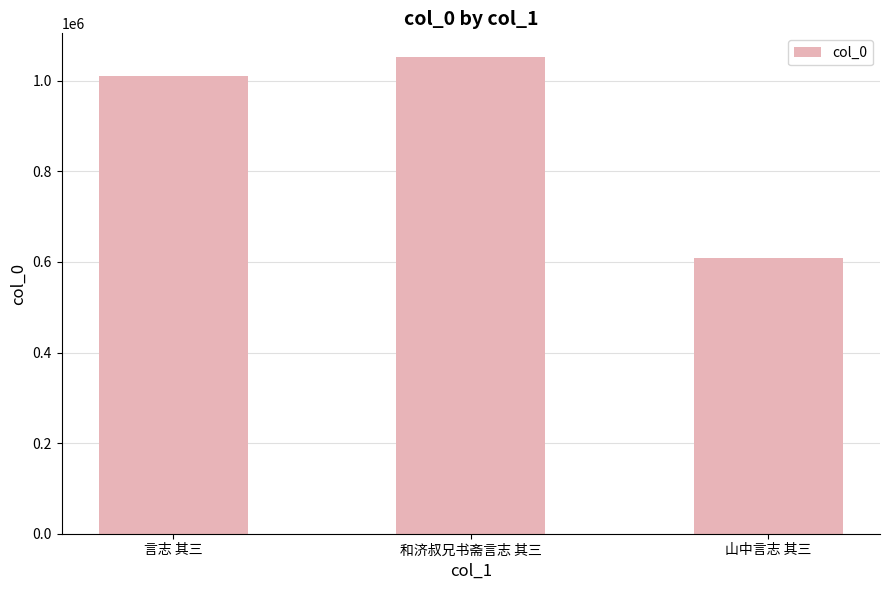

Which category has the highest value across all series?

和济叔兄书斋言志 其三